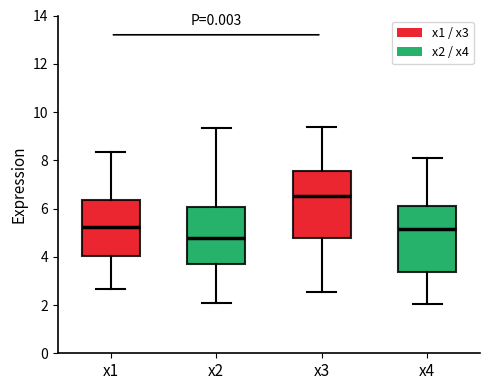

Reading left to right, transcribe this box plot: for each box, give where its median line is, the range the box spans, and where its two whiskers end, as read against the y-axis. The values are not printed on the chart, so give them approximately, as read against the axis.

x1: median 5.2, box 4.0 to 6.4, whiskers 2.6 to 8.4
x2: median 4.8, box 3.8 to 6.0, whiskers 2.0 to 9.4
x3: median 6.6, box 4.8 to 7.6, whiskers 2.6 to 9.4
x4: median 5.2, box 3.4 to 6.0, whiskers 2.0 to 8.0